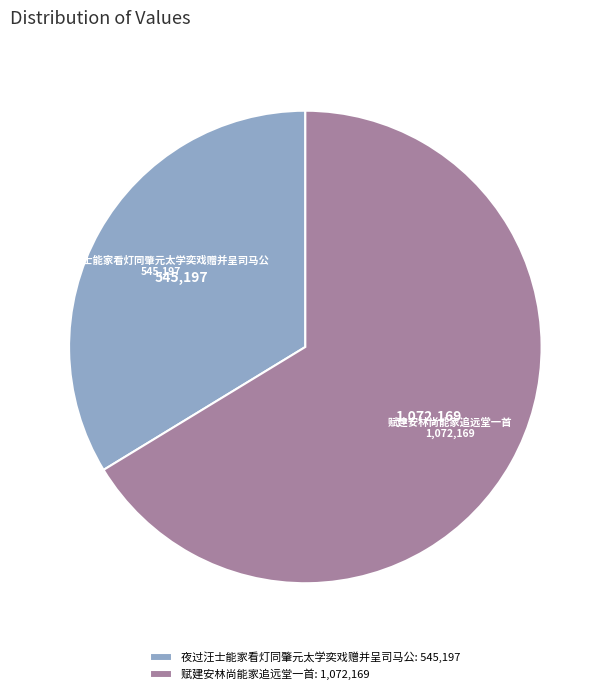

True or false: 赋建安林尚能家追远堂一首 accounts for 81% of the total.

False